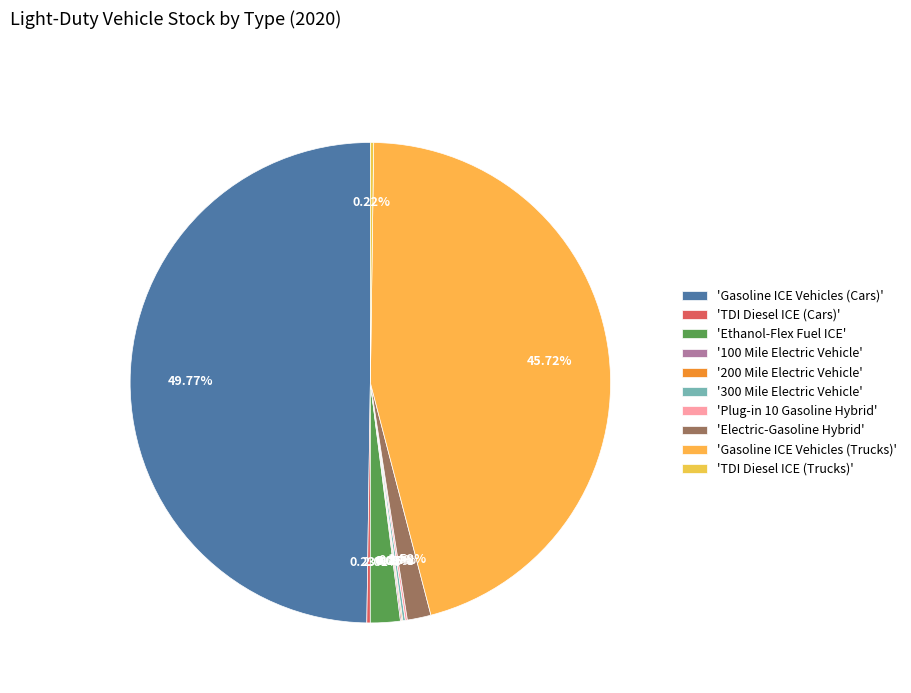

Rank the categories by value from highest to lowest.

Gasoline ICE Vehicles (Cars), Gasoline ICE Vehicles (Trucks), Ethanol-Flex Fuel ICE, Electric-Gasoline Hybrid, TDI Diesel ICE (Cars), TDI Diesel ICE (Trucks), 300 Mile Electric Vehicle, Plug-in 10 Gasoline Hybrid, 100 Mile Electric Vehicle, 200 Mile Electric Vehicle